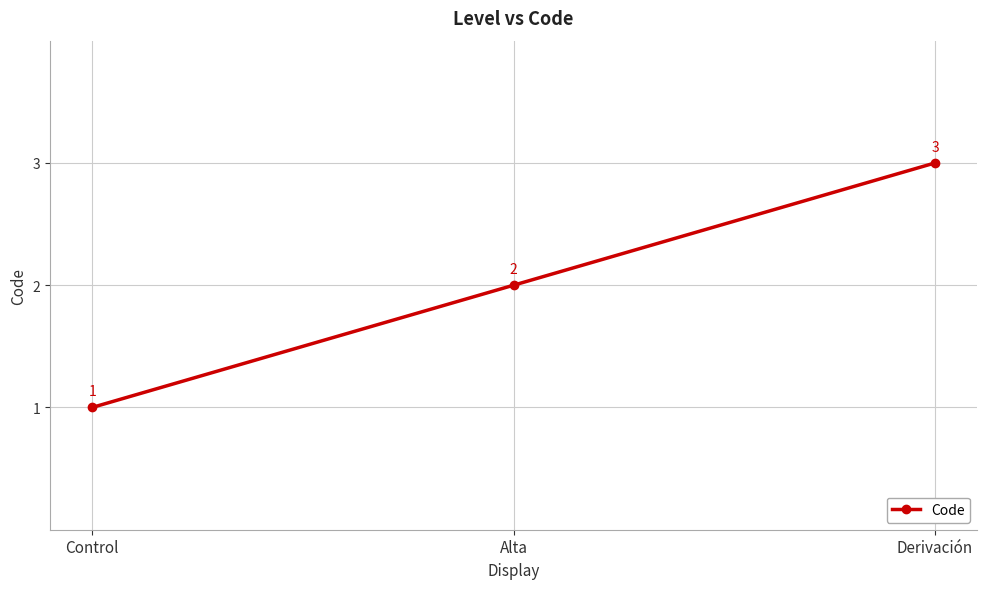

What is the maximum value shown in the chart?

3